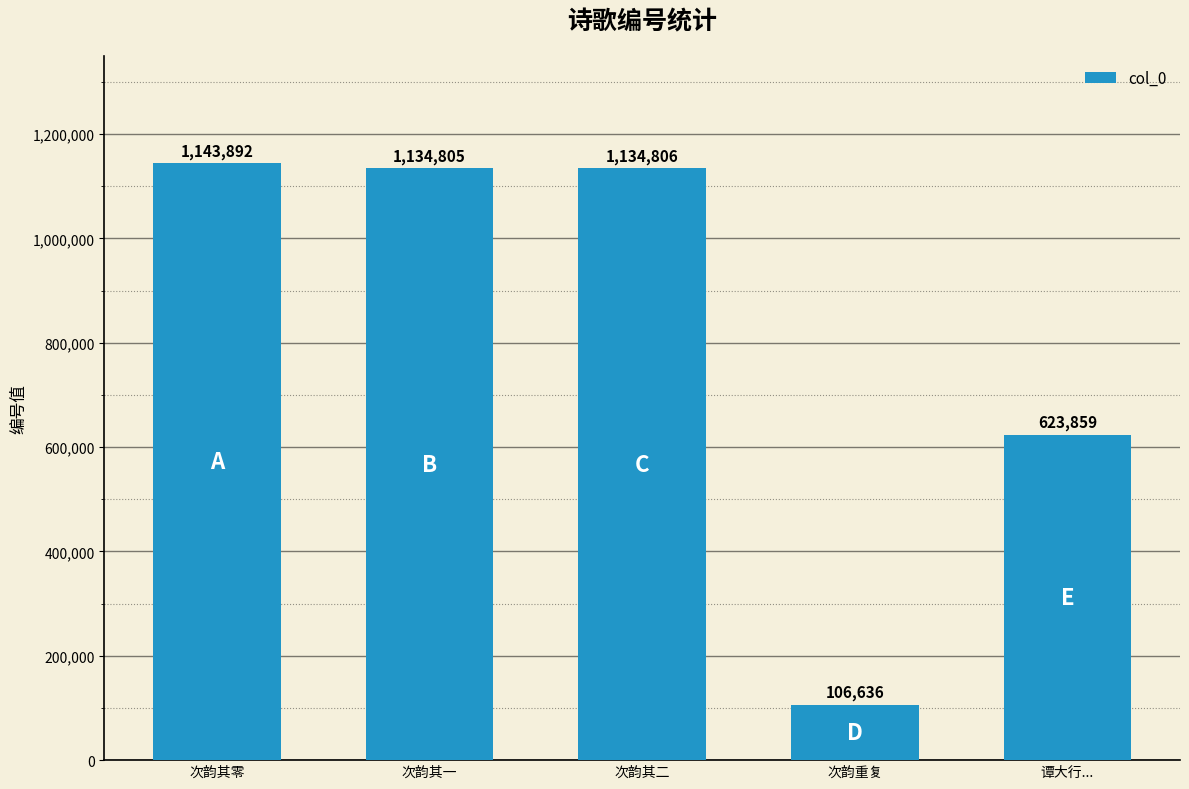

What is the label of the 5th bar from the right?

次韵其零